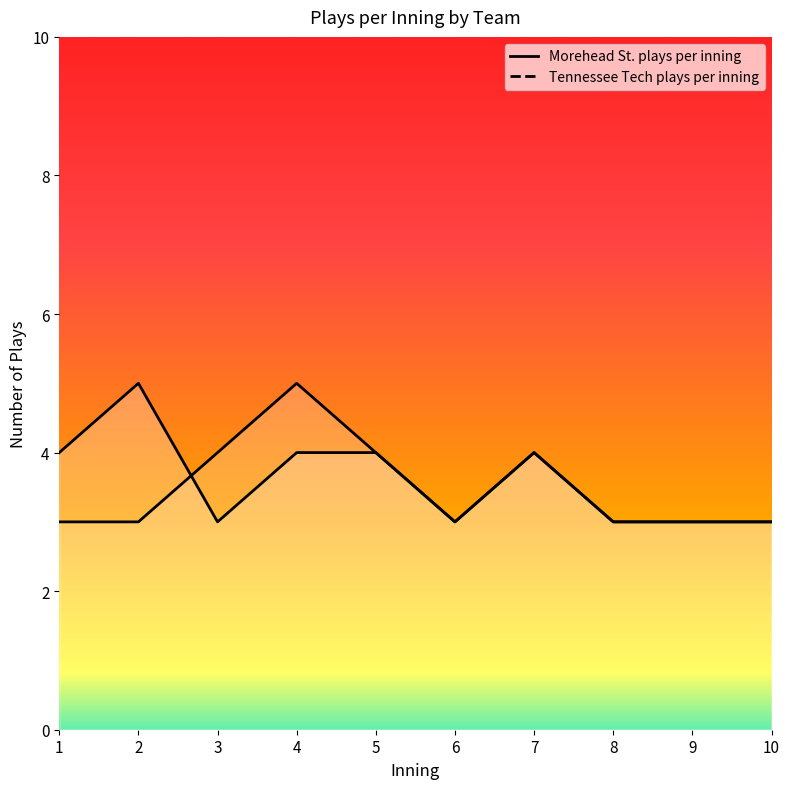

How many interior local peaks does the Morehead St. plays per inning series have?

2